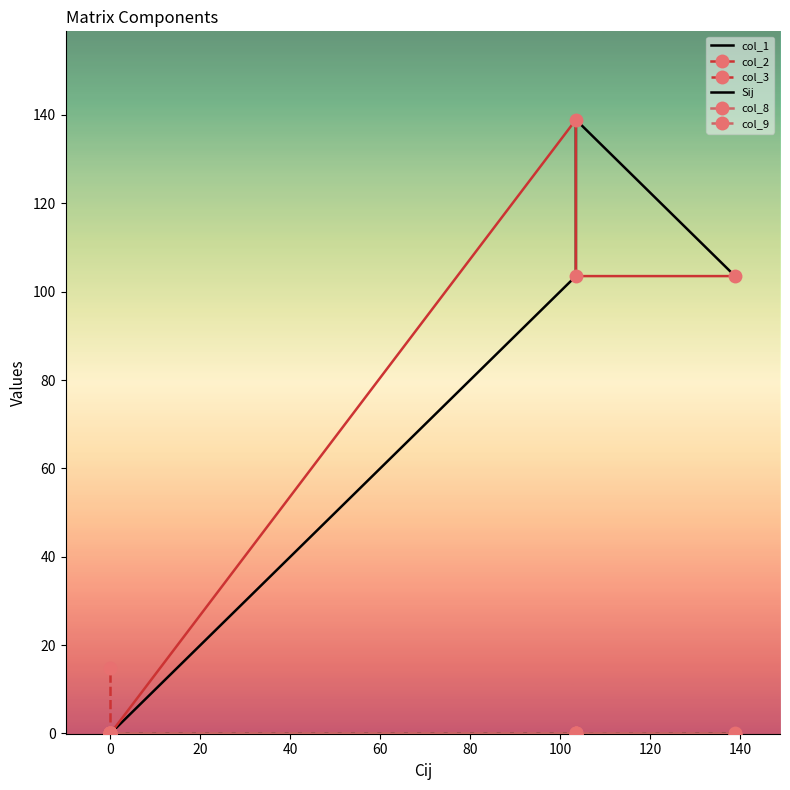

Is it true that col_8 equals -0.0 at 20?

True